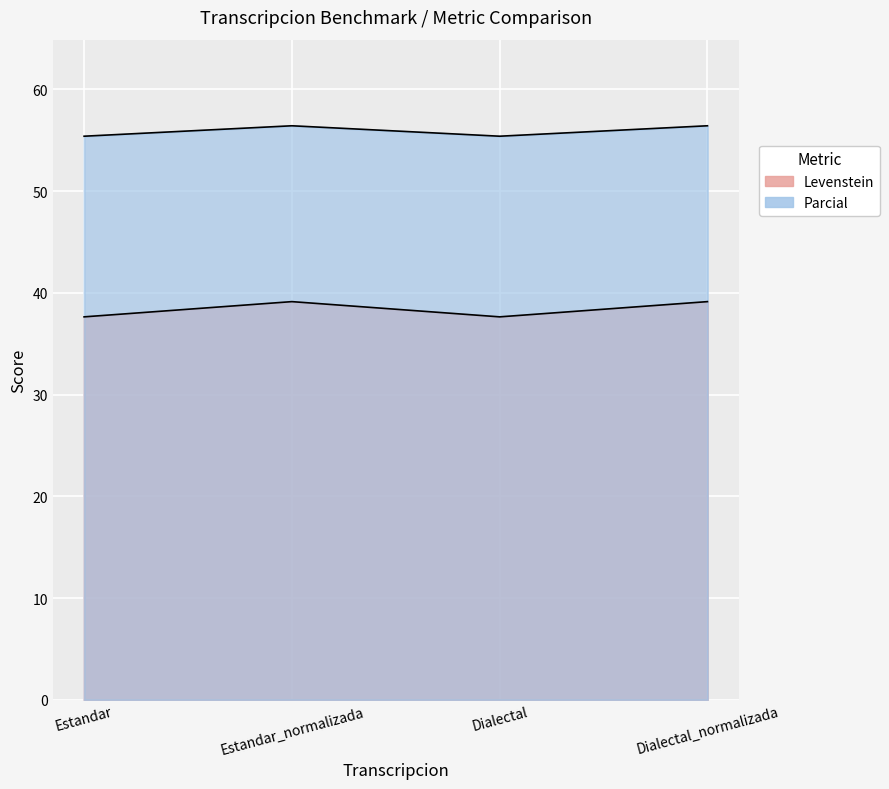

What is the label of the 3rd point from the left?

Dialectal